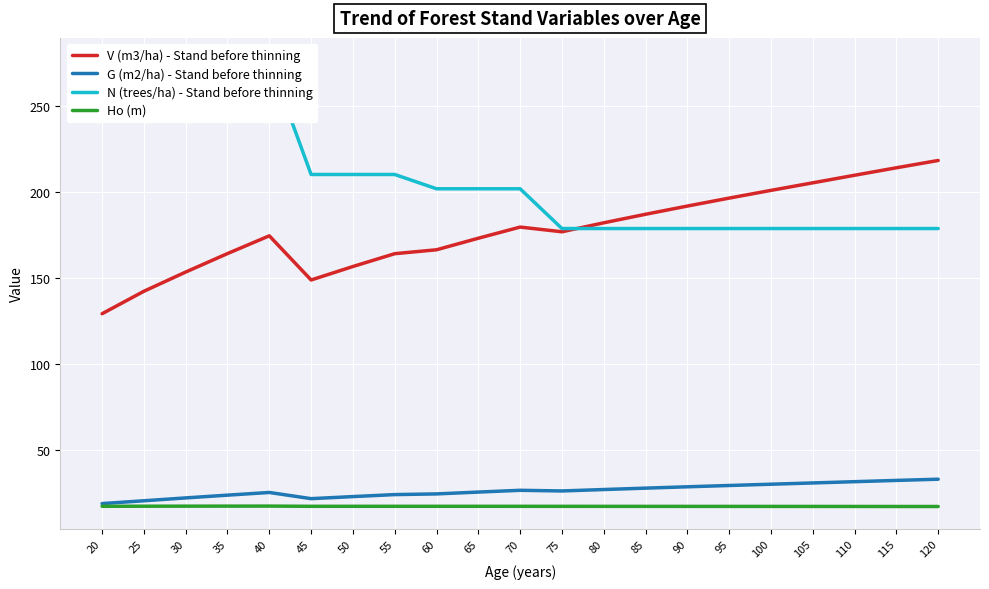

What are all the series names shown in the legend?

V (m3/ha) - Stand before thinning, G (m2/ha) - Stand before thinning, N (trees/ha) - Stand before thinning, Ho (m)